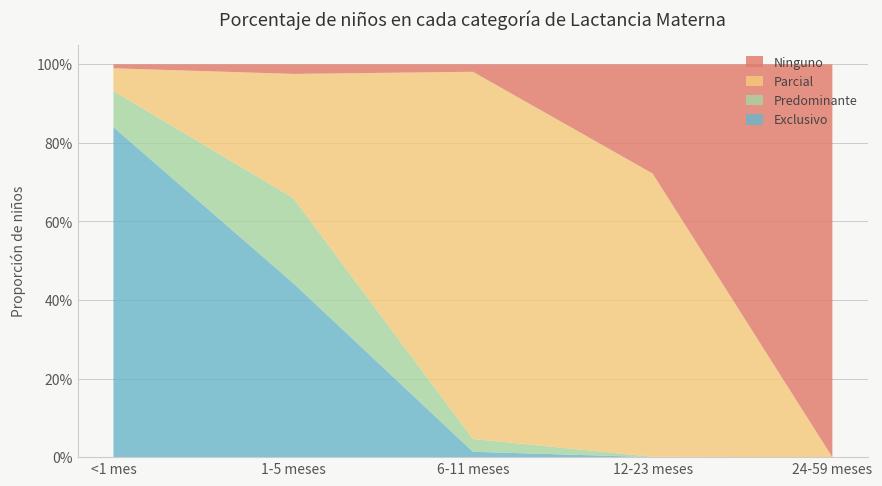

Reading right to left, list all the values displayed in this chart.

Exclusivo: 24-59 meses=0.0	12-23 meses=0.0	6-11 meses=0.0	1-5 meses=0.4	<1 mes=0.8
Predominante: 24-59 meses=0.0	12-23 meses=0.0	6-11 meses=0.0	1-5 meses=0.2	<1 mes=0.1
Parcial: 24-59 meses=0.0	12-23 meses=0.7	6-11 meses=0.9	1-5 meses=0.3	<1 mes=0.1
Ninguno: 24-59 meses=1.0	12-23 meses=0.3	6-11 meses=0.0	1-5 meses=0.0	<1 mes=0.0